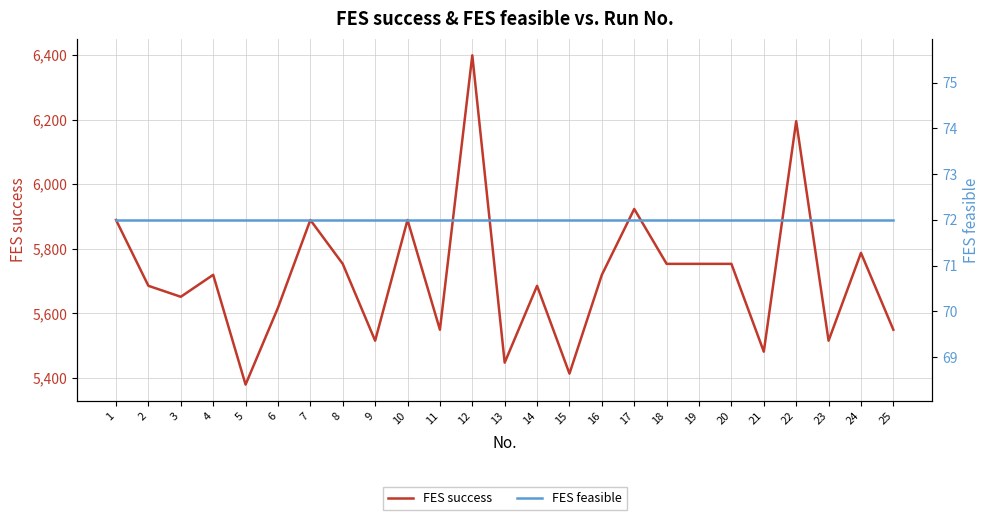

Reading left to right, extract all data points from this chart.

FES success: 1=5889	2=5685	3=5651	4=5719	5=5379	6=5617	7=5889	8=5753	9=5515	10=5889	11=5549	12=6399	13=5447	14=5685	15=5413	16=5719	17=5923	18=5753	19=5753	20=5753	21=5481	22=6195	23=5515	24=5787	25=5549
FES feasible: 1=72	2=72	3=72	4=72	5=72	6=72	7=72	8=72	9=72	10=72	11=72	12=72	13=72	14=72	15=72	16=72	17=72	18=72	19=72	20=72	21=72	22=72	23=72	24=72	25=72